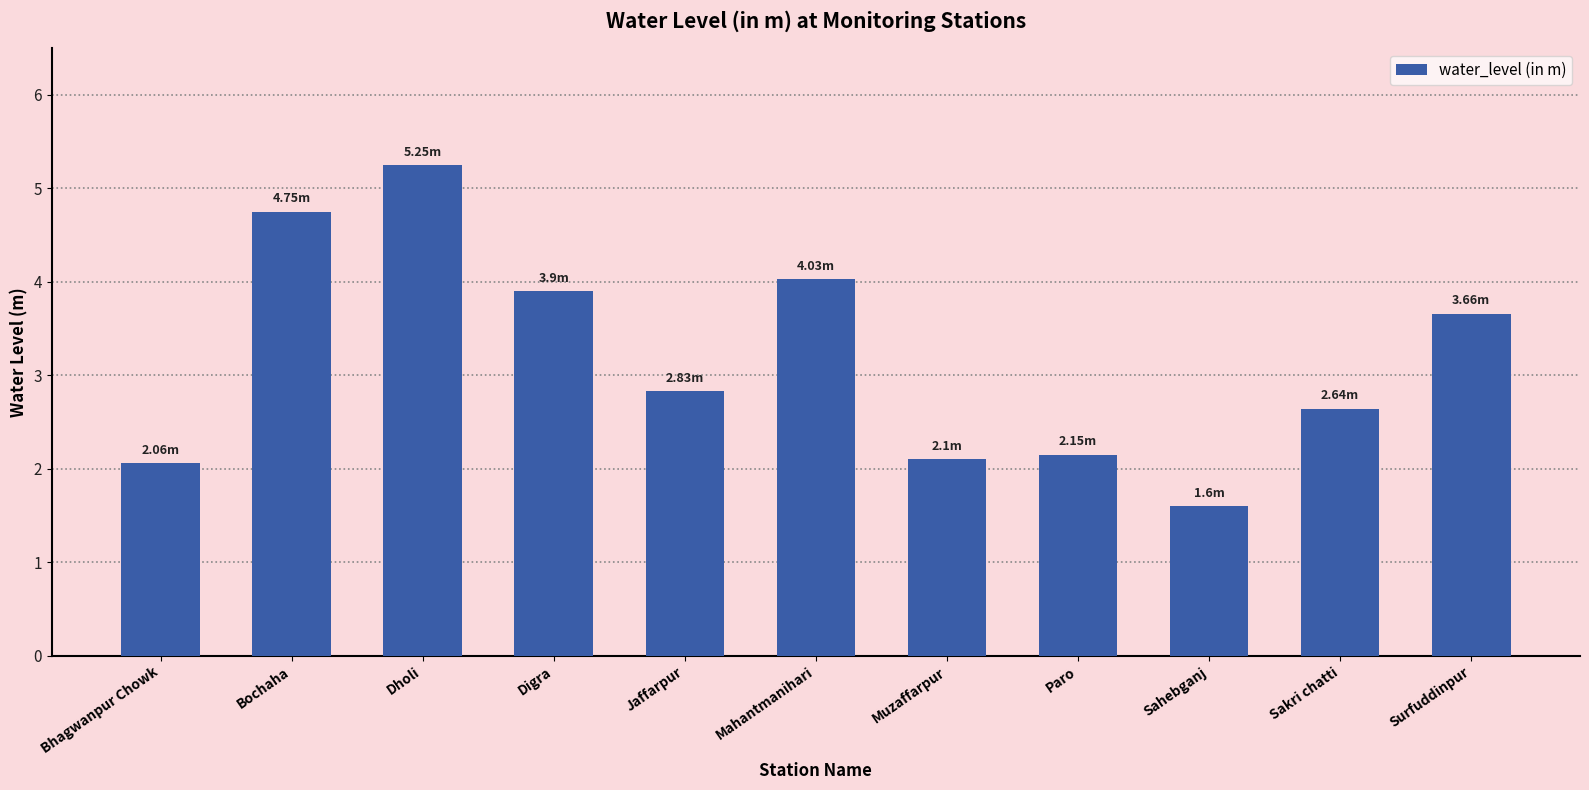

Which category has the lowest value across all series?

Sahebganj